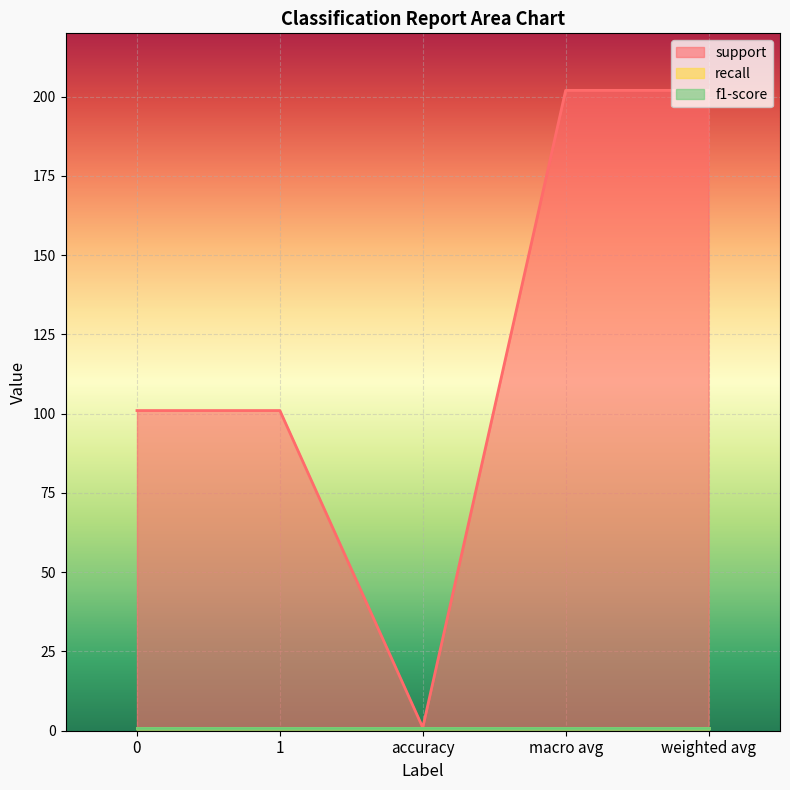

True or false: f1-score and support cross at least once.

False